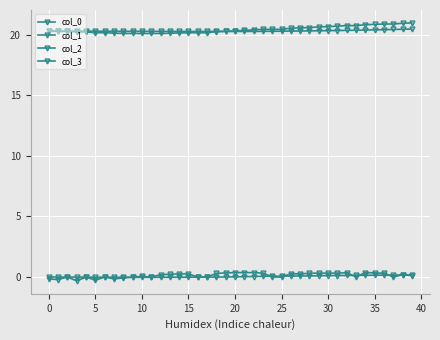

True or false: col_1 has more than 1 interior local peaks.

False